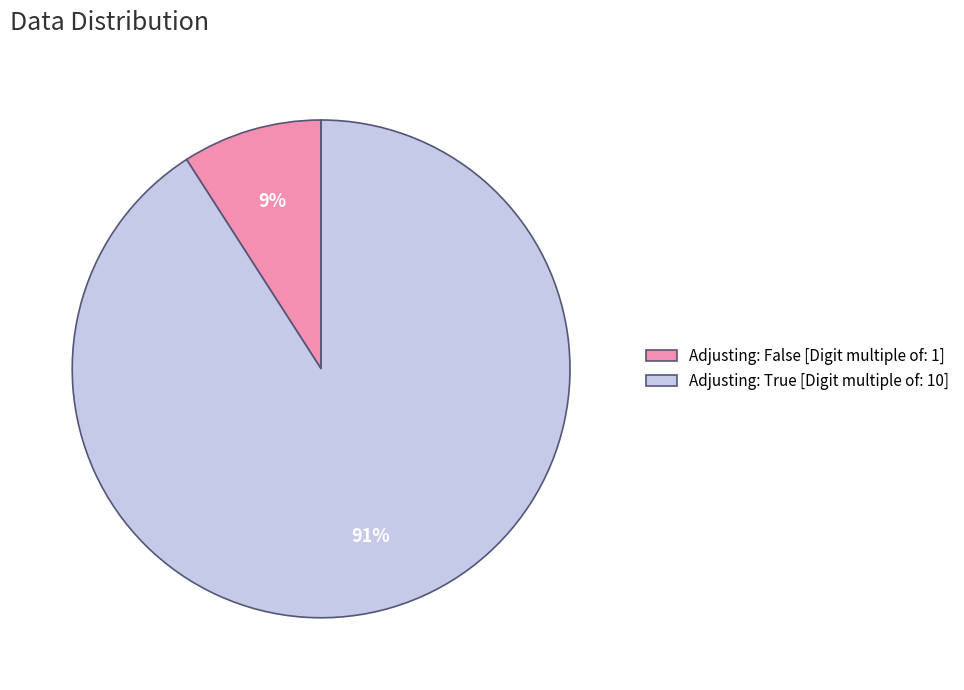

The Adjusting: True [Digit multiple of: 10] slice represents 99% of the pie. True or false?

False